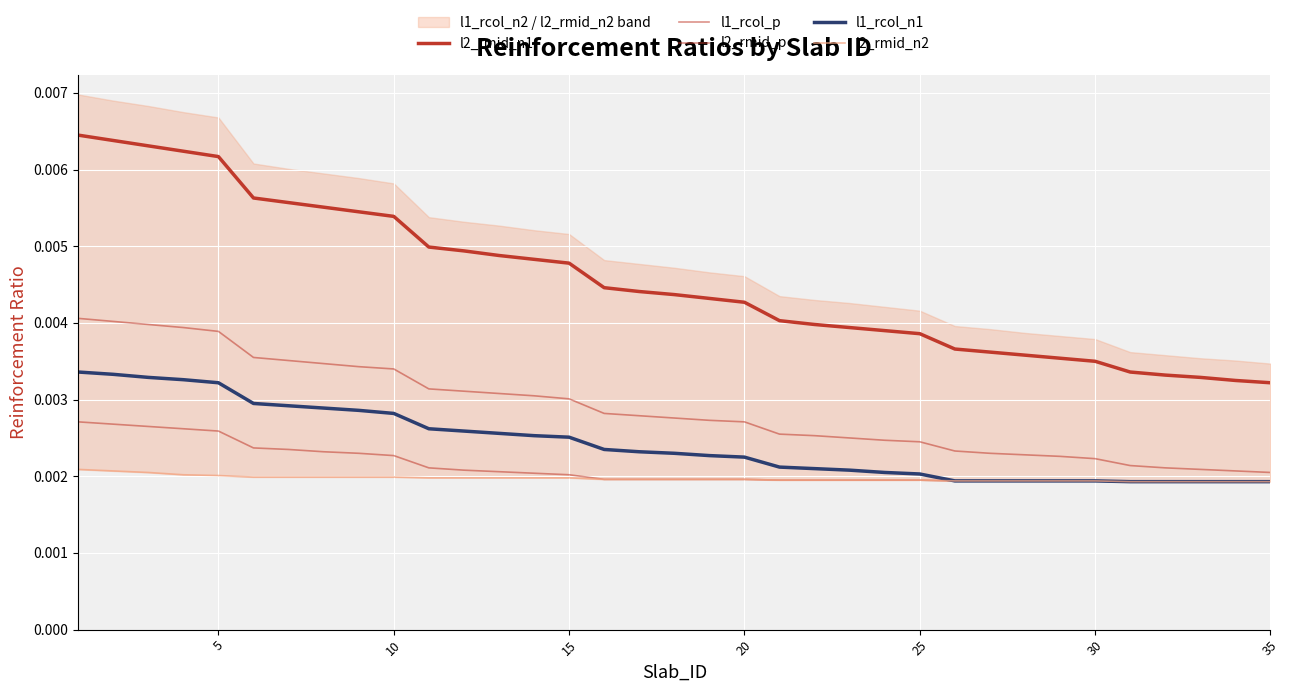

How many lines are shown in the chart?

5